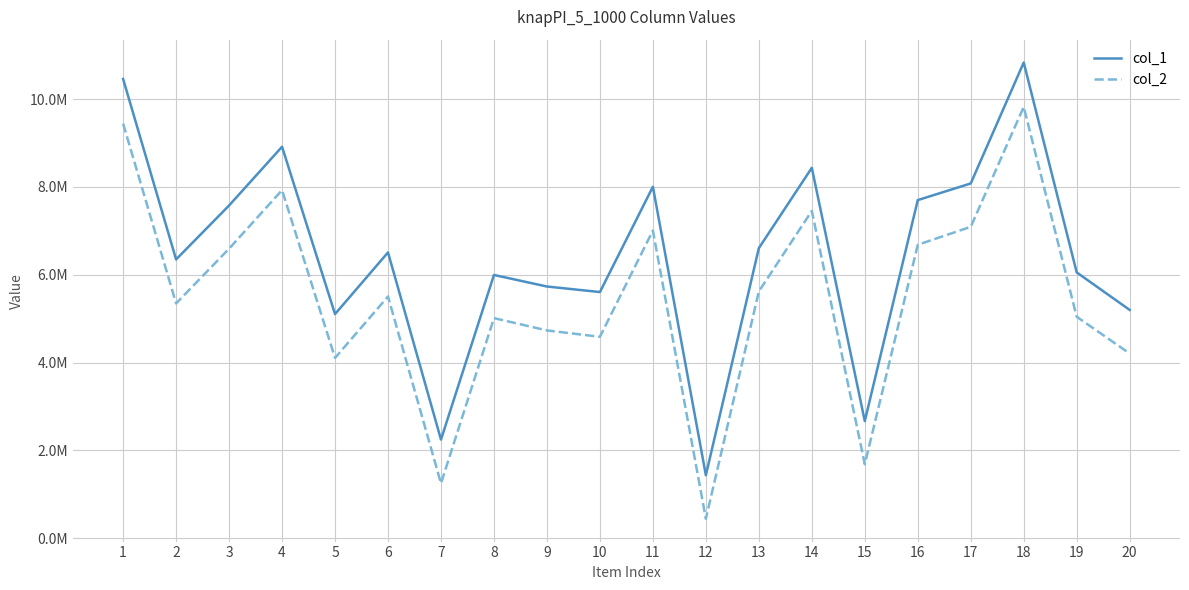

Reading left to right, what are all the values shown in this chart?

col_1: 1=10458406	2=6348312	3=7576888	4=8915163	5=5103242	6=6508224	7=2243910	8=5994508	9=5731207	10=5604941	11=8003931	12=1432272	13=6605571	14=8435808	15=2665168	16=7699882	17=8078991	18=10834909	19=6052649	20=5197997
col_2: 1=9441652	2=5345958	3=6592804	4=7925917	5=4104704	6=5503324	7=1247225	8=5011179	9=4730971	10=4585349	11=7005184	12=440233	13=5618217	14=7453749	15=1681941	16=6682267	17=7090876	18=9823315	19=5042426	20=4205258